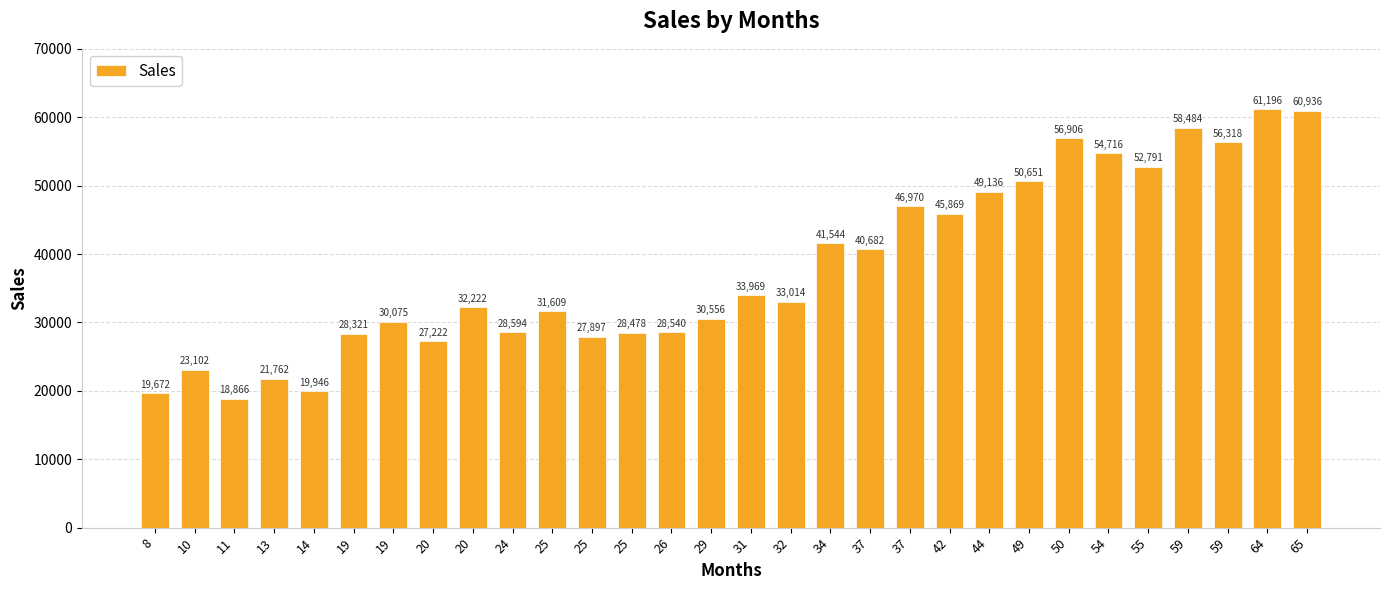

Are the bars grouped side by side (vs. stacked)?

No